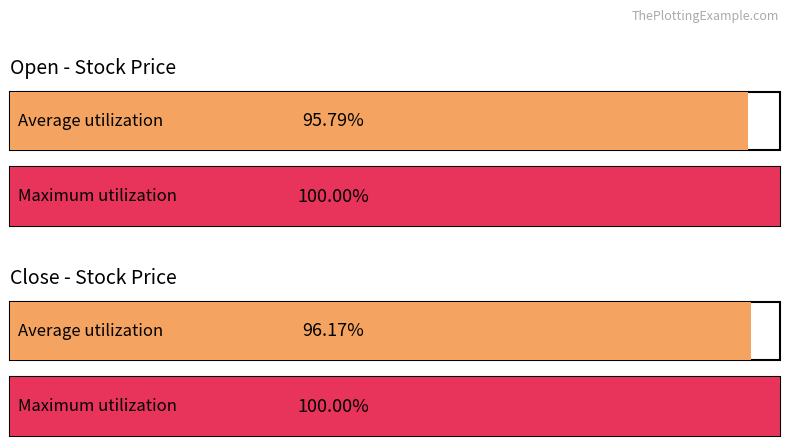

Does the chart contain stacked bars?

No